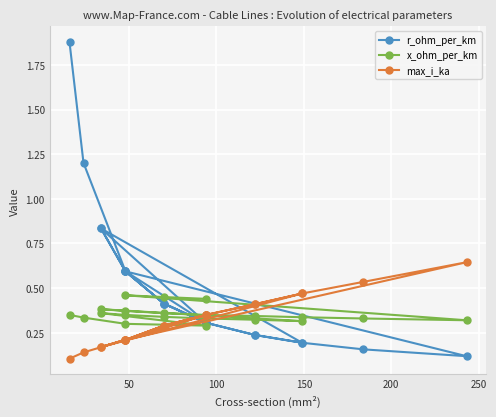

List the series in order of their overall mean, lowest first.

max_i_ka, x_ohm_per_km, r_ohm_per_km